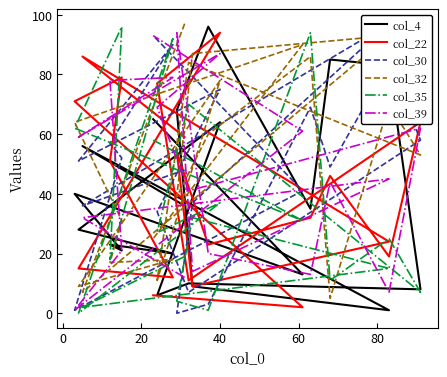

At which category is the sum across all series the highest?

40